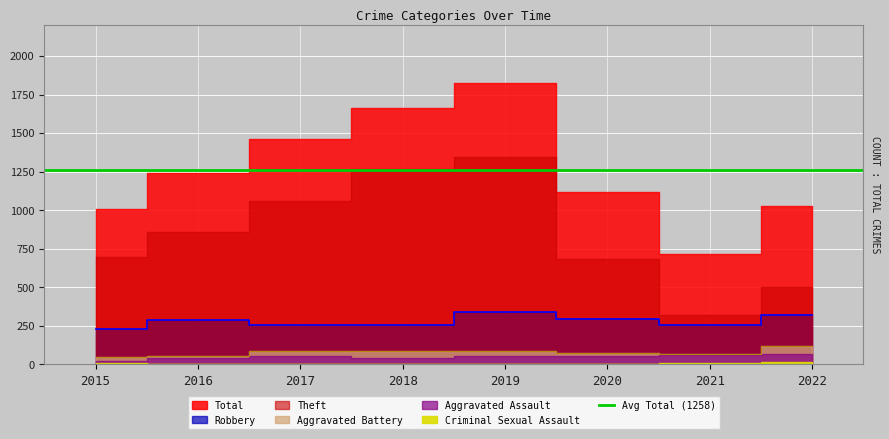

Reading right to left, list all the values displayed in this chart.

Theft: 2022=503	2021=317	2020=683	2019=1346	2018=1270	2017=1060	2016=858	2015=699
Robbery: 2022=318	2021=258	2020=297	2019=338	2018=255	2017=258	2016=285	2015=227
Aggravated Battery: 2022=117	2021=65	2020=74	2019=84	2018=87	2017=84	2016=53	2015=48
Aggravated Assault: 2022=70	2021=62	2020=57	2019=53	2018=42	2017=55	2016=39	2015=22
Criminal Sexual Assault: 2022=14	2021=10	2020=1	2019=4	2018=5	2017=4	2016=5	2015=8
Total: 2022=1030	2021=717	2020=1116	2019=1827	2018=1661	2017=1464	2016=1243	2015=1007